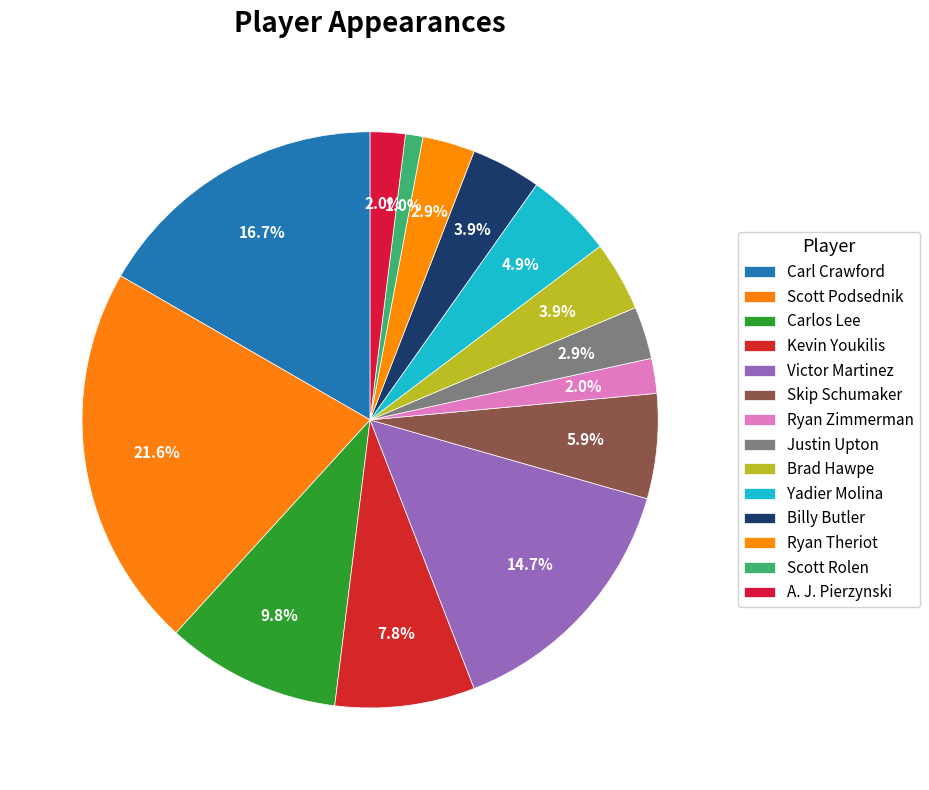

Count the number of slices in the pie.

14